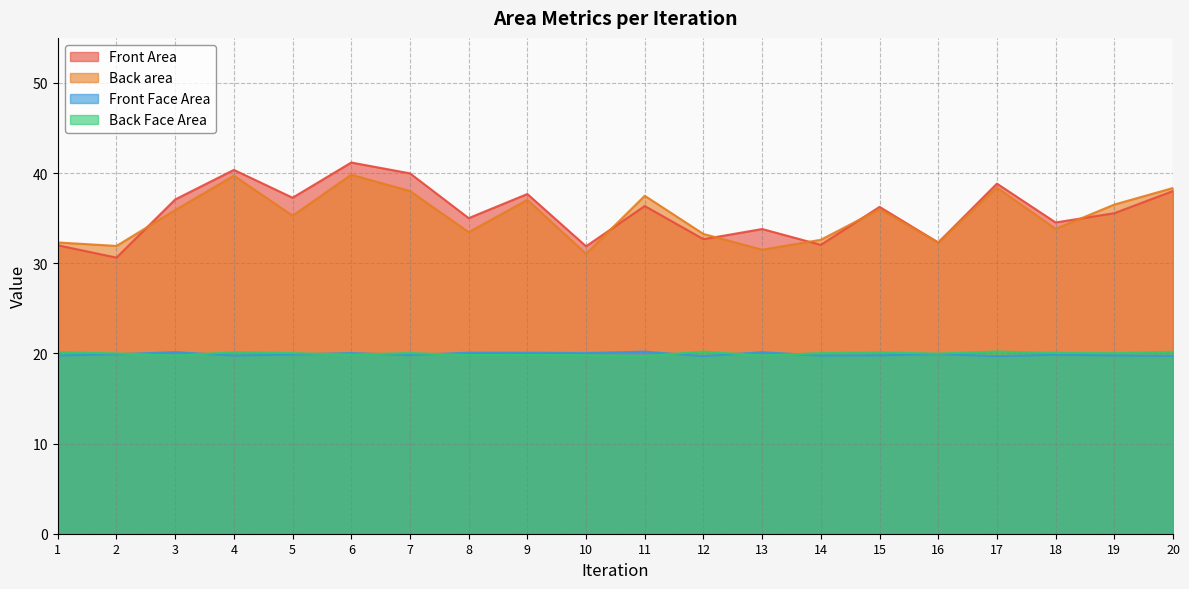

Does the chart display data point markers on the line(s)?

No